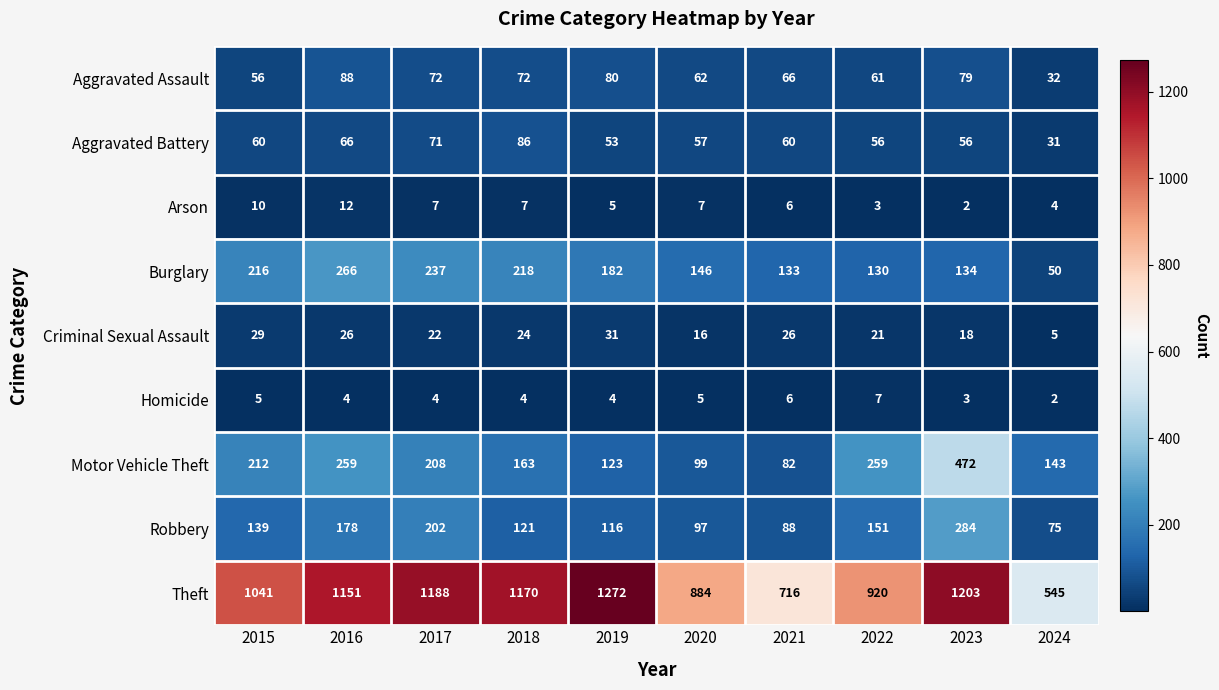

What is the difference between the maximum and second lowest values in the Criminal Sexual Assault series?

15